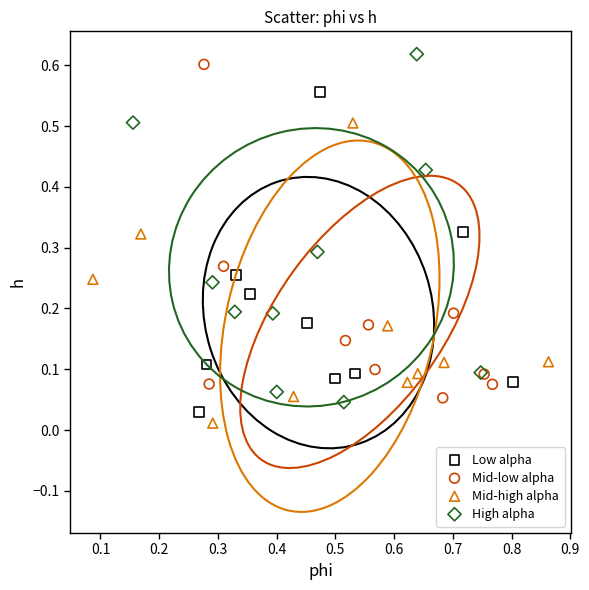

Which series contains the highest Y value?

High alpha